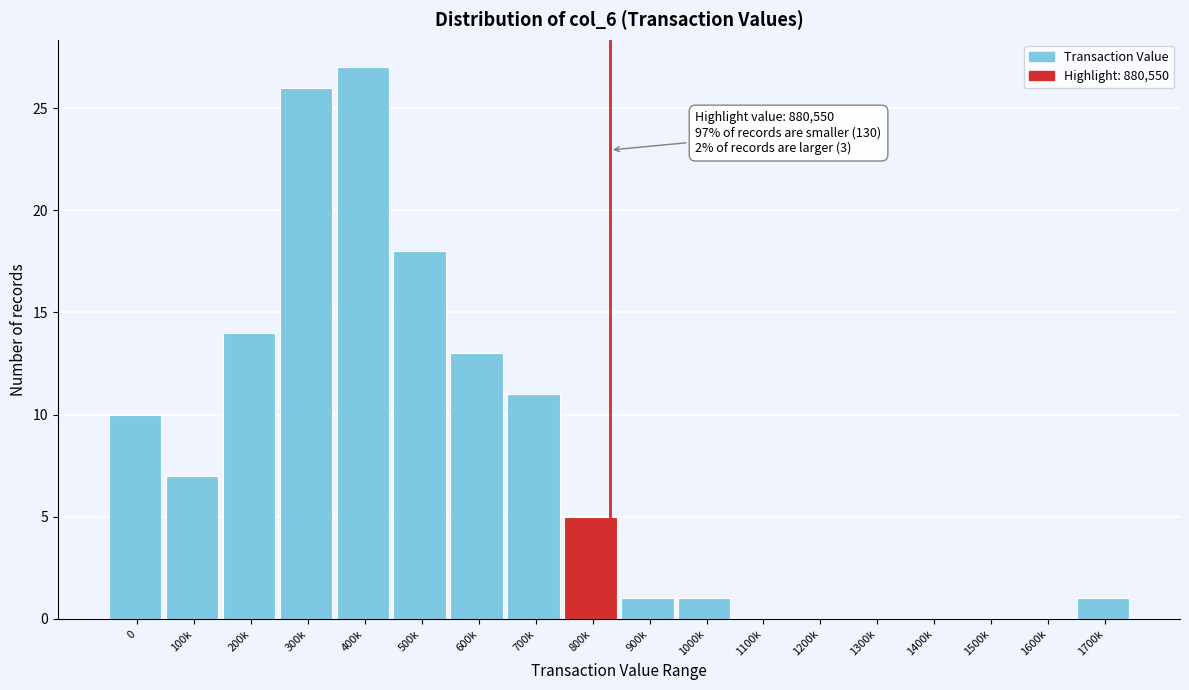

Reading left to right, what are all the values shown in this chart?

0=10	100k=7	200k=14	300k=26	400k=27	500k=18	600k=13	700k=11	800k=5	900k=1	1000k=1	1100k=0	1200k=0	1300k=0	1400k=0	1500k=0	1600k=0	1700k=1